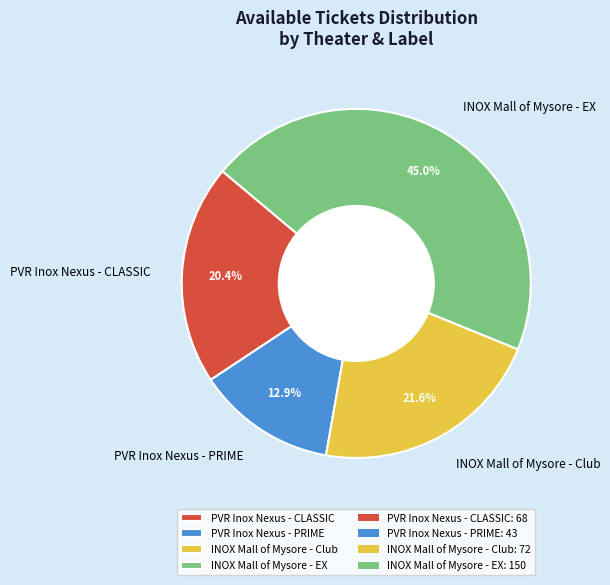

What is the ratio of the value at PVR Inox Nexus - CLASSIC to the value at INOX Mall of Mysore - Club?

0.9